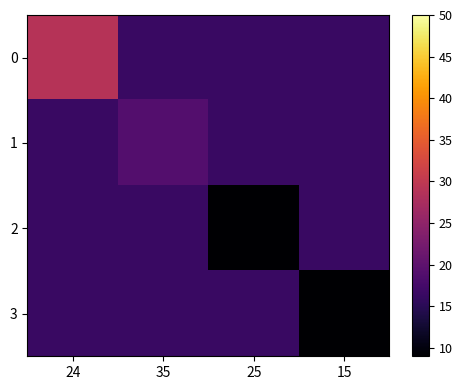

Reading left to right, extract all data points from this chart.

0: 24=29.0	35=16.5	25=16.5	15=16.5
1: 24=16.5	35=19.0	25=16.5	15=16.5
2: 24=16.5	35=16.5	25=9.0	15=16.5
3: 24=16.5	35=16.5	25=16.5	15=9.0